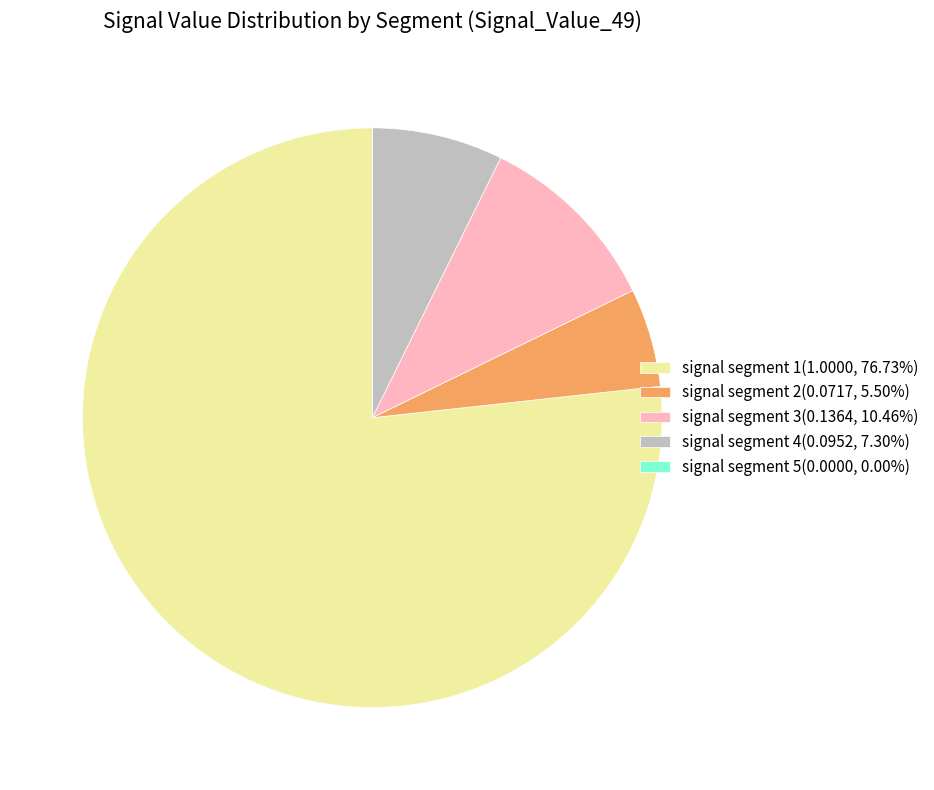

Is there any slice that represents more than half of the pie?

Yes